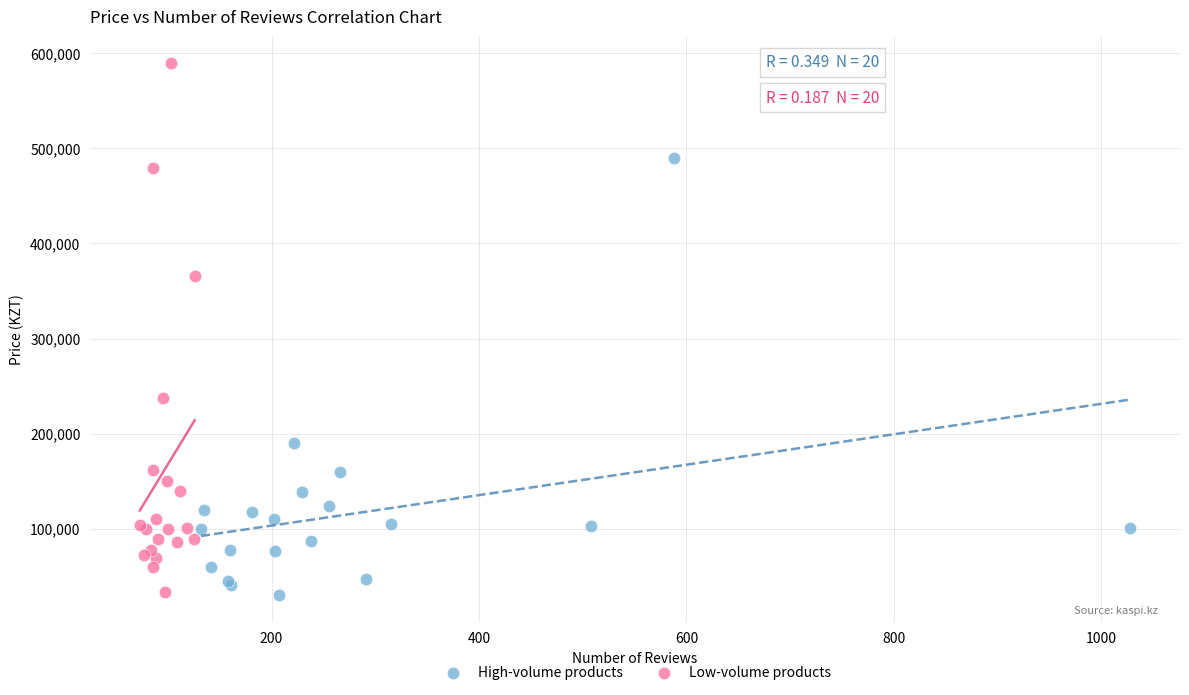

Which series reaches the maximum Y coordinate?

Low-volume products